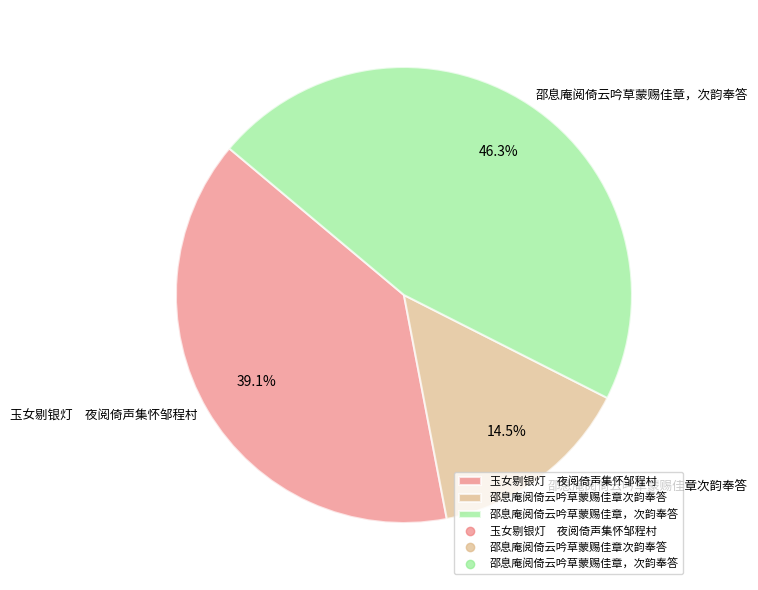

What percentage is NOT represented by 邵息庵阅倚云吟草蒙赐佳章次韵奉答?

85.5%